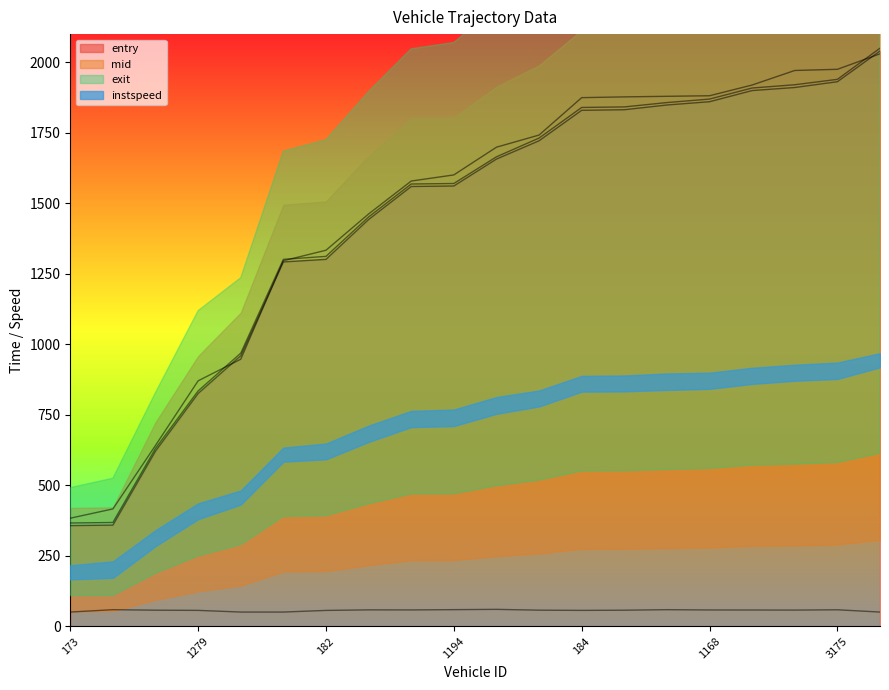

Rank the series by their maximum value, from lowest to highest.

instspeed, exit, entry, mid